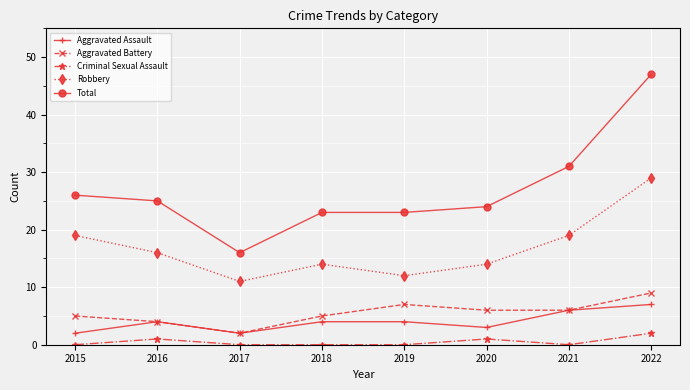

Reading left to right, what are all the values shown in this chart?

Aggravated Assault: 2015=2	2016=4	2017=2	2018=4	2019=4	2020=3	2021=6	2022=7
Aggravated Battery: 2015=5	2016=4	2017=2	2018=5	2019=7	2020=6	2021=6	2022=9
Criminal Sexual Assault: 2015=0	2016=1	2017=0	2018=0	2019=0	2020=1	2021=0	2022=2
Robbery: 2015=19	2016=16	2017=11	2018=14	2019=12	2020=14	2021=19	2022=29
Total: 2015=26	2016=25	2017=16	2018=23	2019=23	2020=24	2021=31	2022=47